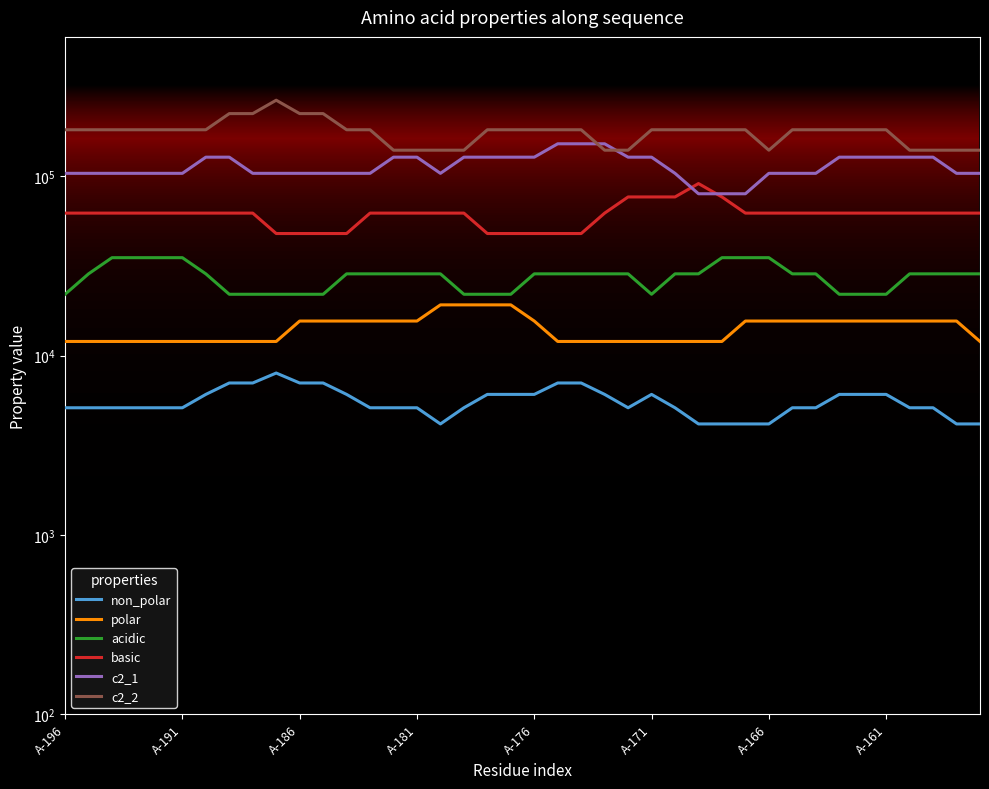

True or false: polar and non_polar intersect in this chart.

False